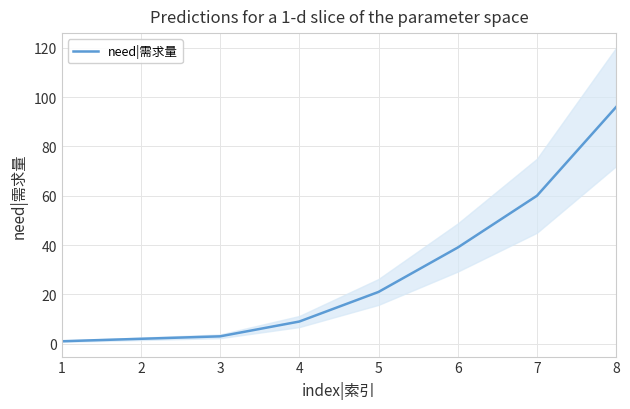

Which category has the highest value across all series?

8